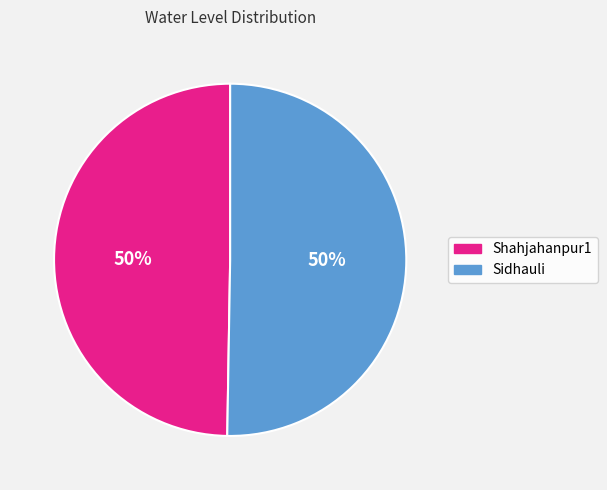

To the nearest percent, what percentage of the pie is Shahjahanpur1?

50%